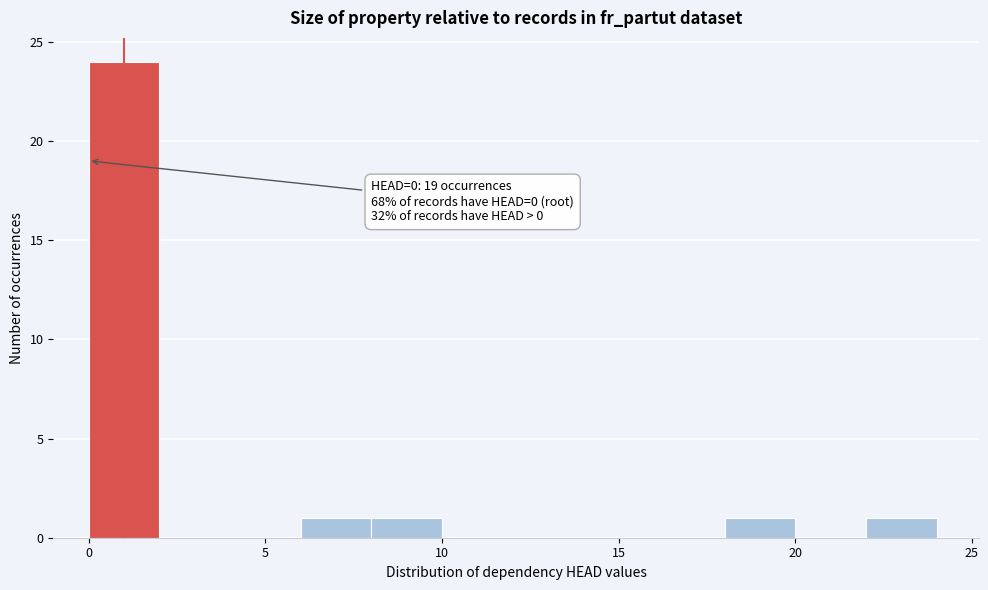

Which range on the x-axis has the tallest bar?

0 to 2